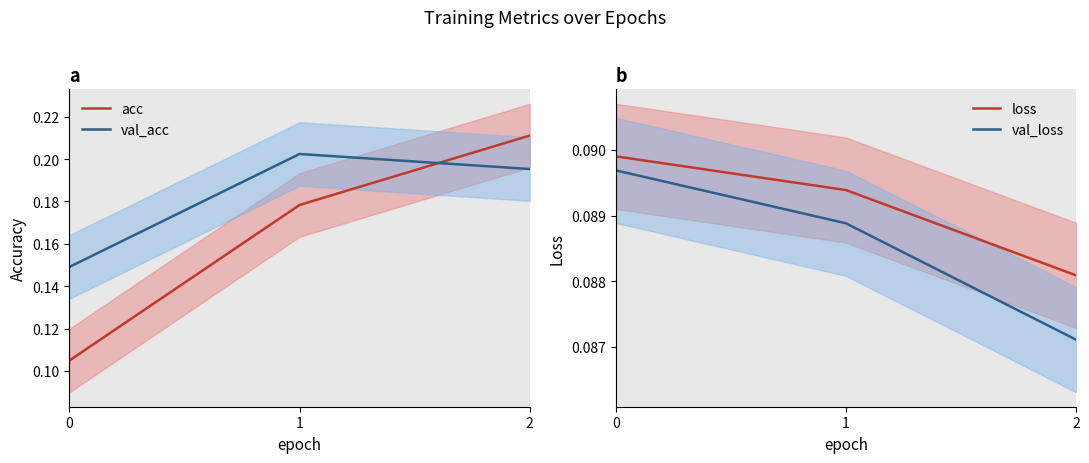

Which series has the largest total across all categories?

val_acc